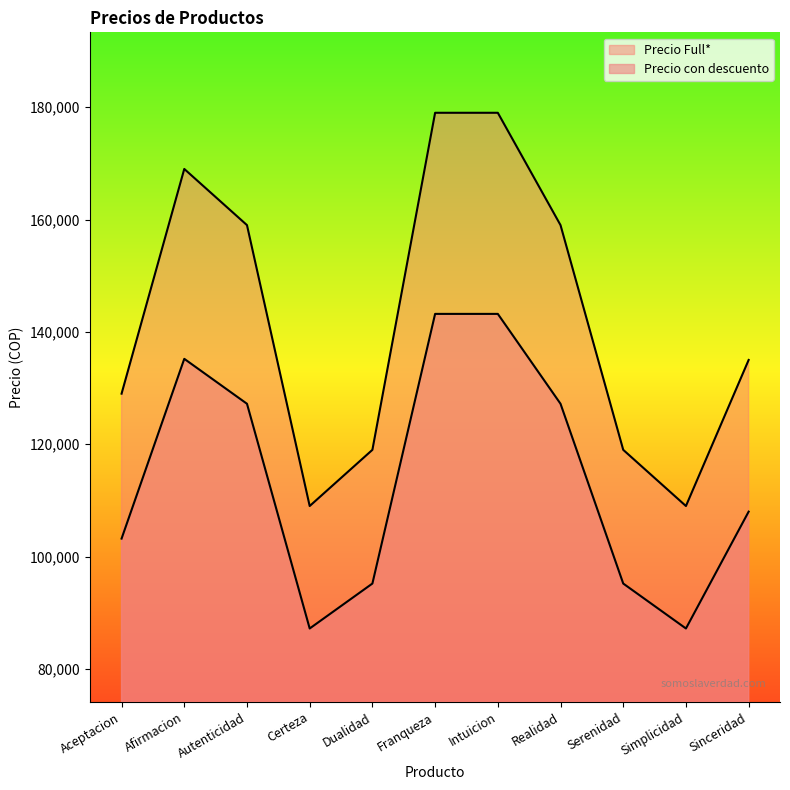

Count the number of categories in the chart.

11